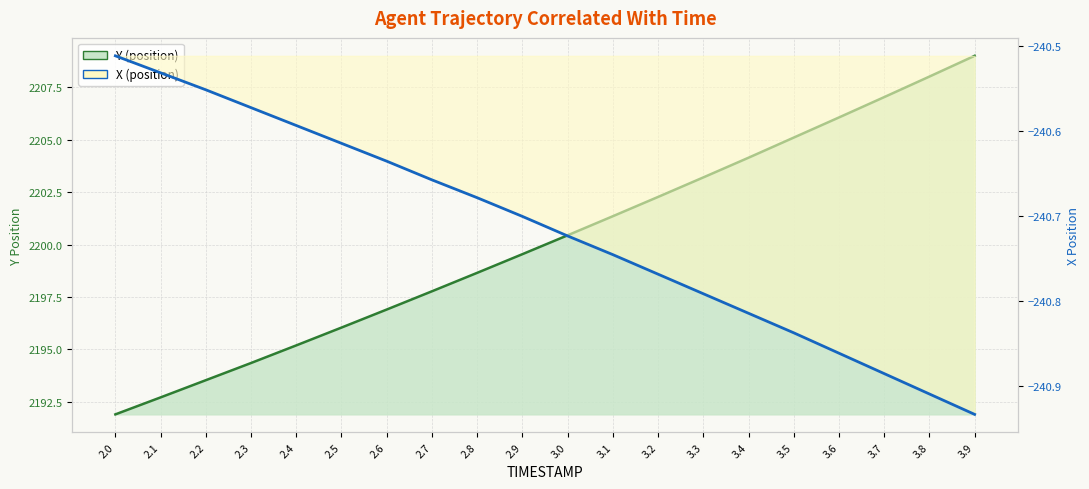

How many lines are shown in the chart?

2